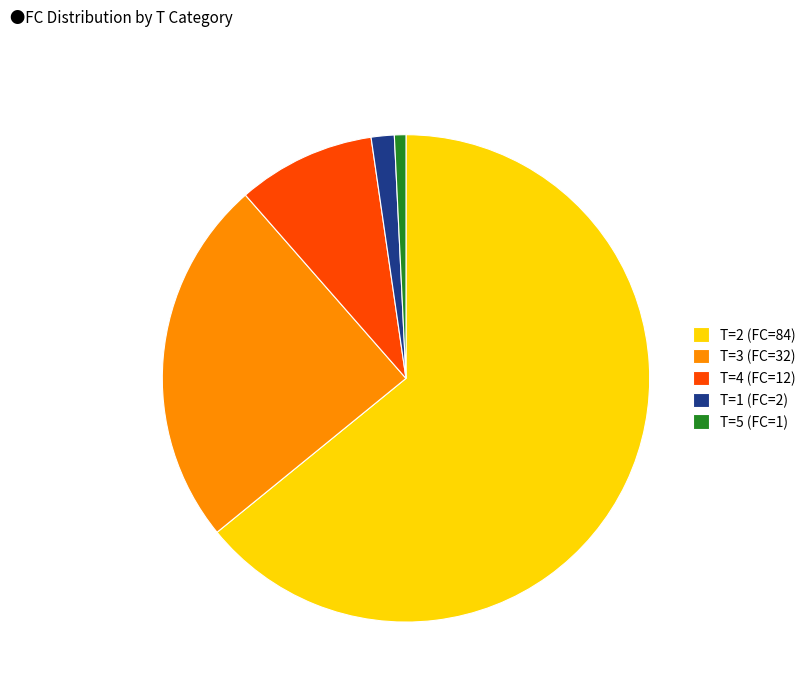

Is the sum of T=4 (FC=12) and T=2 (FC=84) greater than half?

Yes